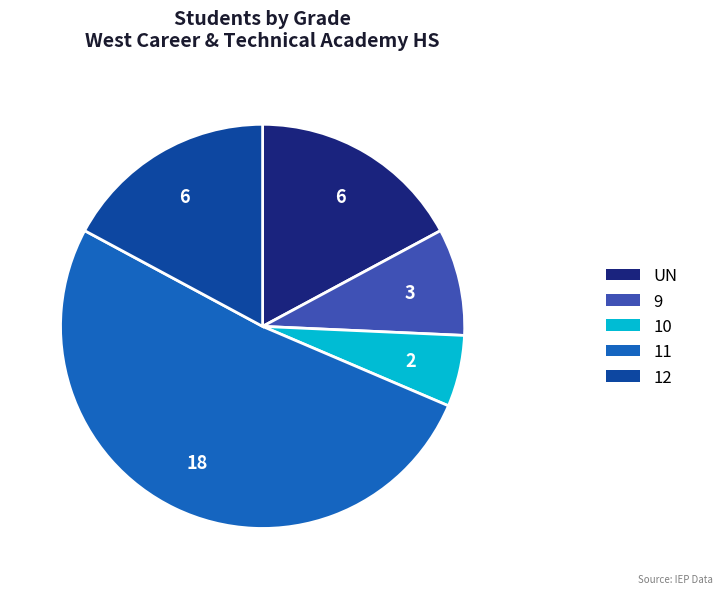

Between 11 and UN, which is larger?

11